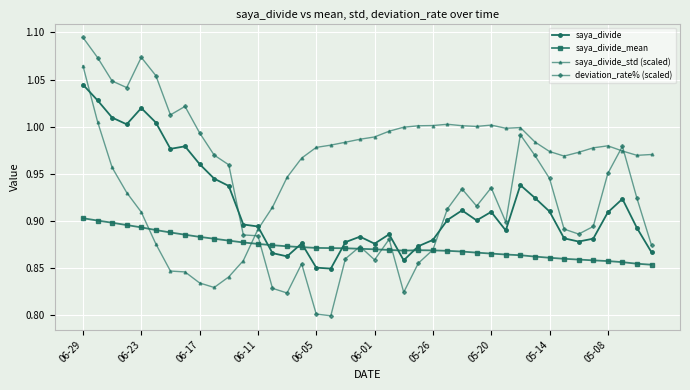

Which series has the largest range (max minus min)?

deviation_rate% (scaled)